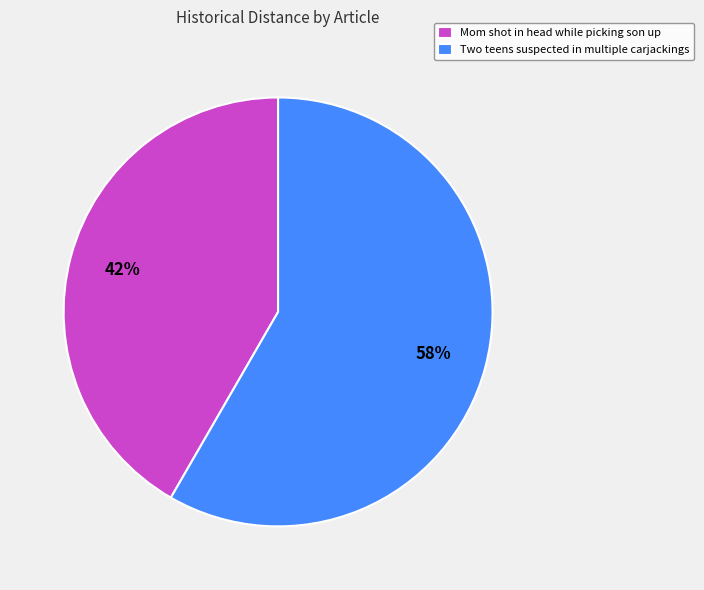

Approximately how many times larger is the value at Two teens suspected in multiple carjackings compared to Mom shot in head while picking son up?

1.4